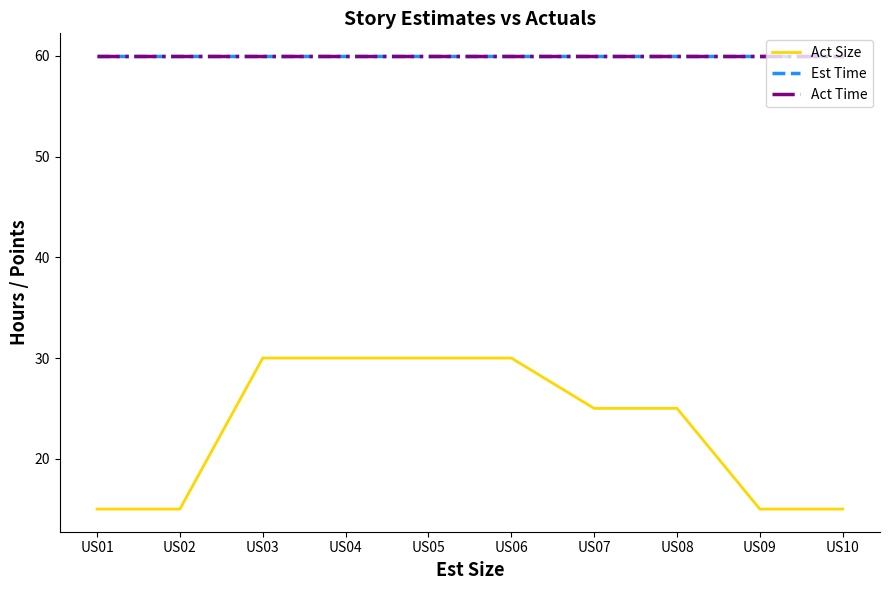

List the labels in order of Act Size value, smallest first.

US01, US02, US09, US10, US07, US08, US03, US04, US05, US06